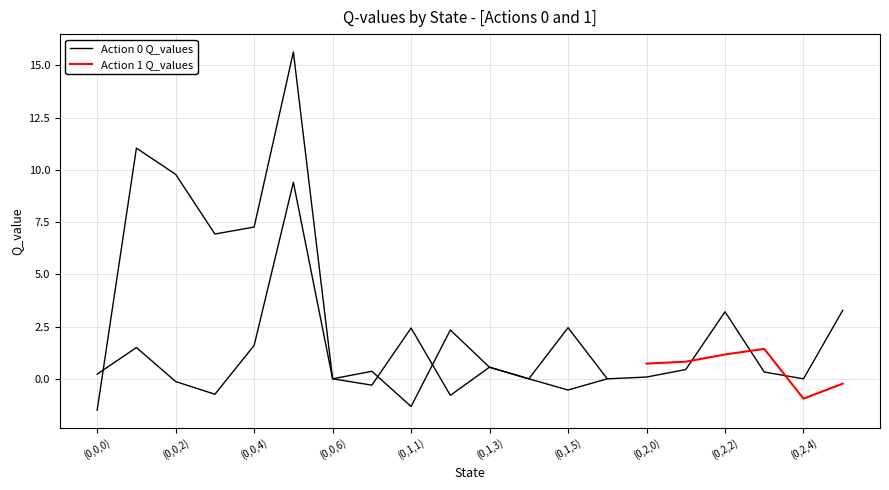

Rank the categories by value from highest to lowest.

(0,0,5), (0,2,5), (0,2,2), (0,1,5), (0,1,1), (0,0,4), (0,0,1), (0,1,3), (0,2,1), (0,2,3), (0,0,0), (0,2,0), (0,0,6), (0,1,4), (0,1,6), (0,2,4), (0,0,2), (0,1,0), (0,0,3), (0,1,2)